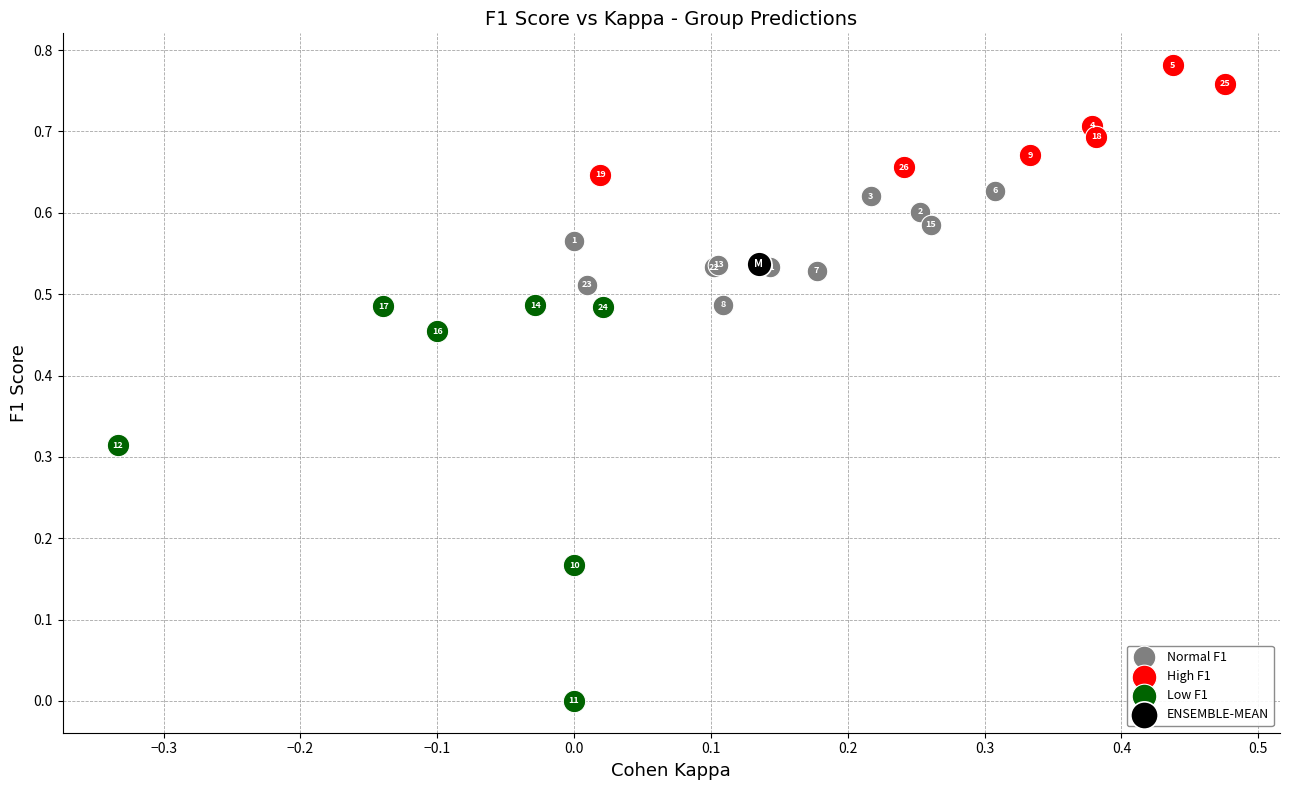

What are all the series names shown in the legend?

Normal F1, High F1, Low F1, ENSEMBLE-MEAN